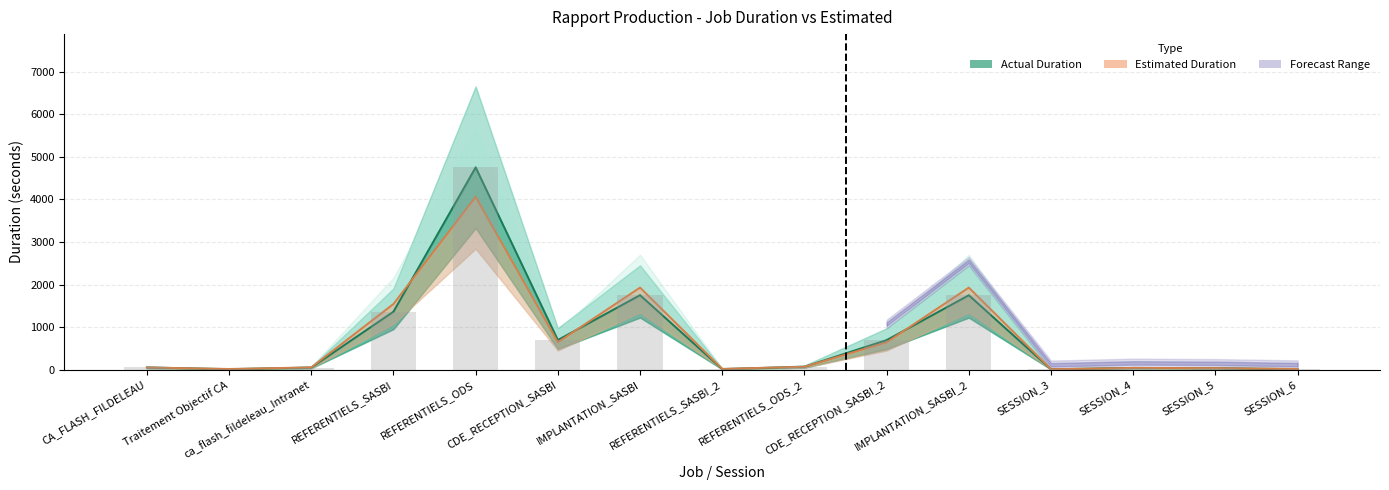

What is the difference between the values at CA_FLASH_FILDELEAU and CDE_RECEPTION_SASBI_2?

643